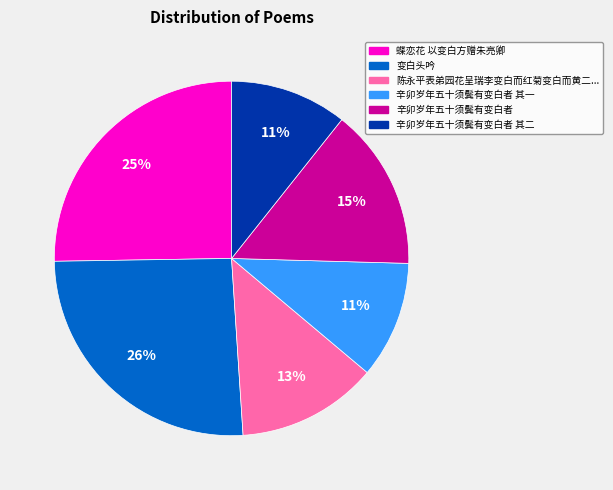

To the nearest percent, what is the difference between the largest and smallest slice percentages?

15%